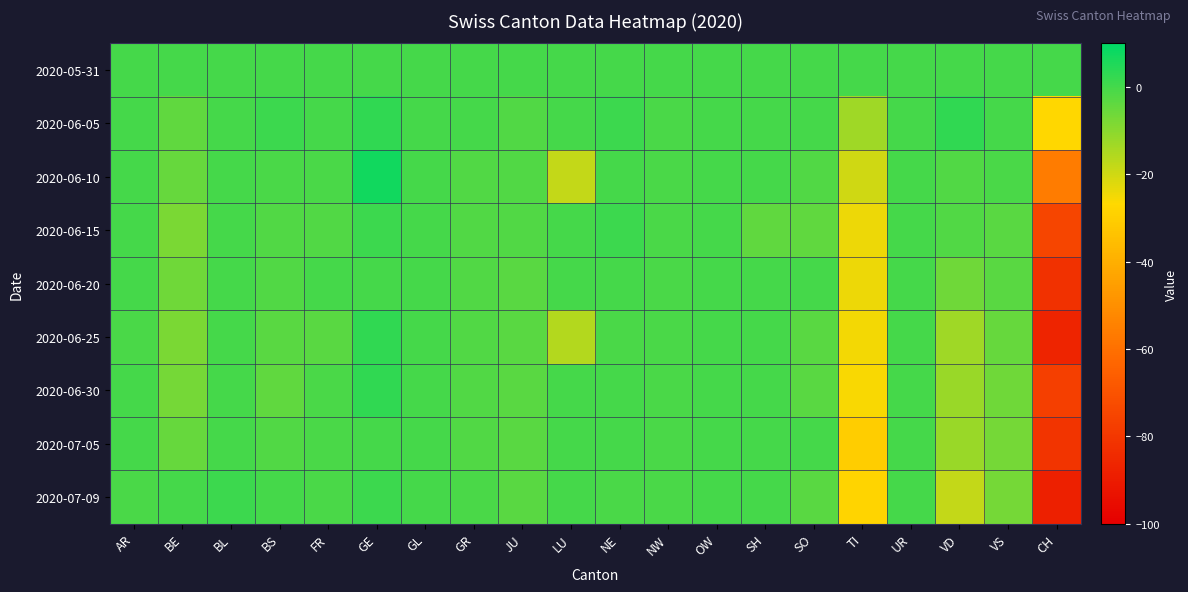

List the series in order of their peak value, highest first.

2020-06-10, 2020-06-05, 2020-06-25, 2020-06-30, 2020-06-15, 2020-07-09, 2020-05-31, 2020-06-20, 2020-07-05